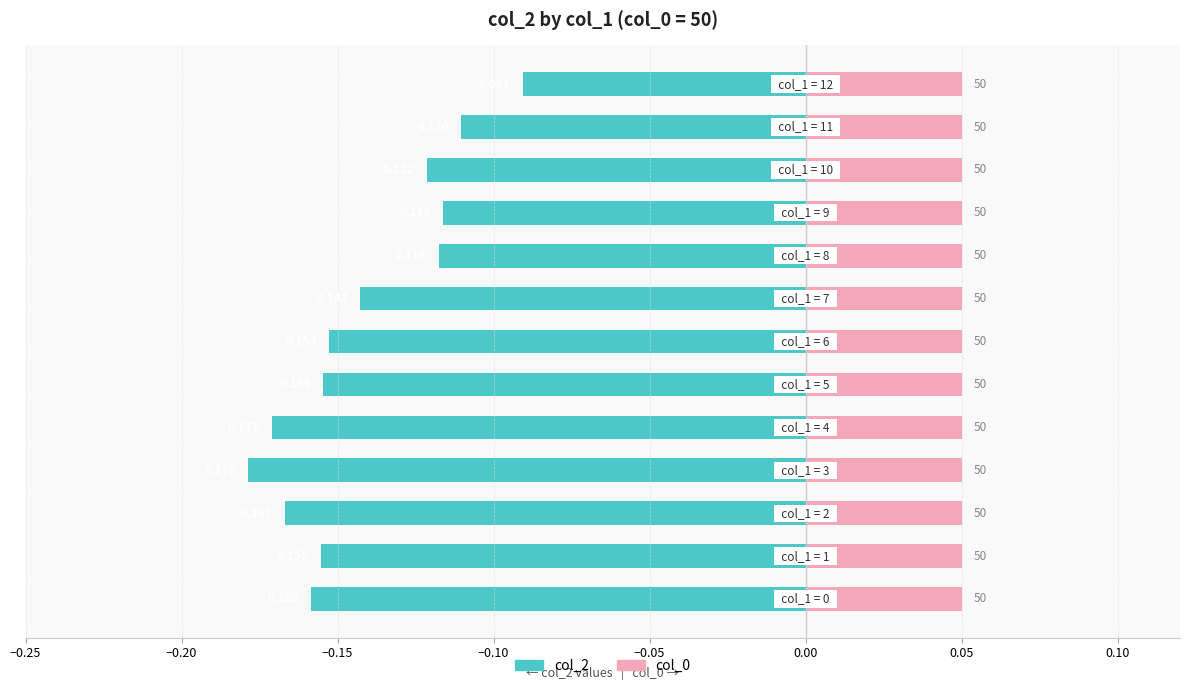

At how many categories does at least one series exceed 0?

13